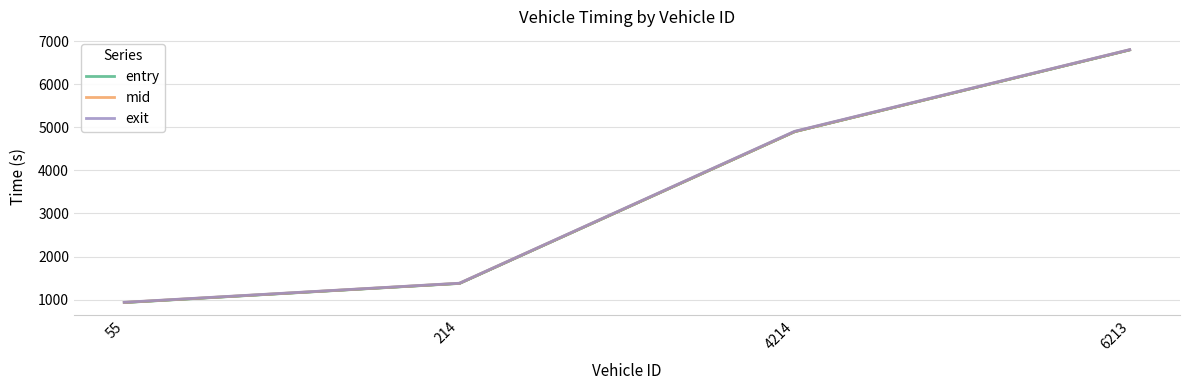

What are all the series names shown in the legend?

entry, mid, exit